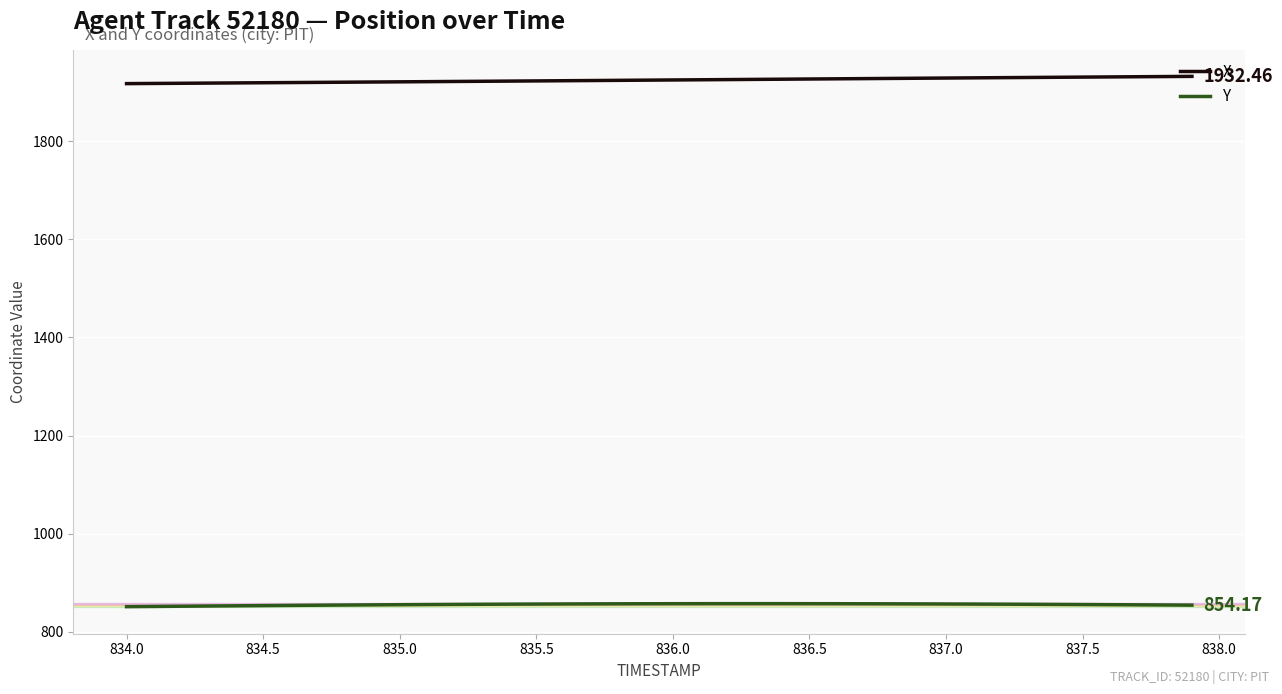

List the series in order of their overall mean, lowest first.

Y, X